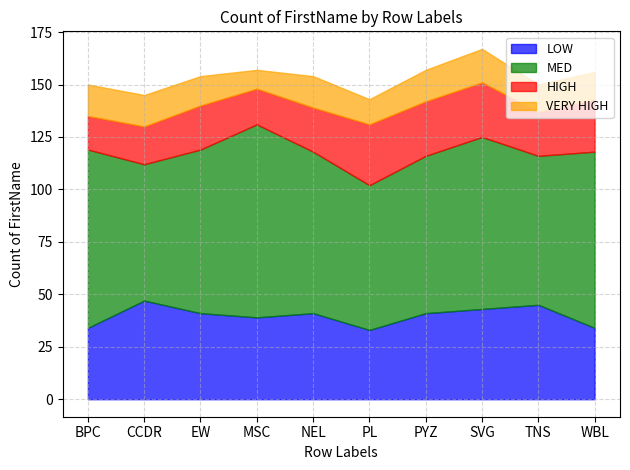

What is the difference between the maximum and minimum values in the LOW series?

14